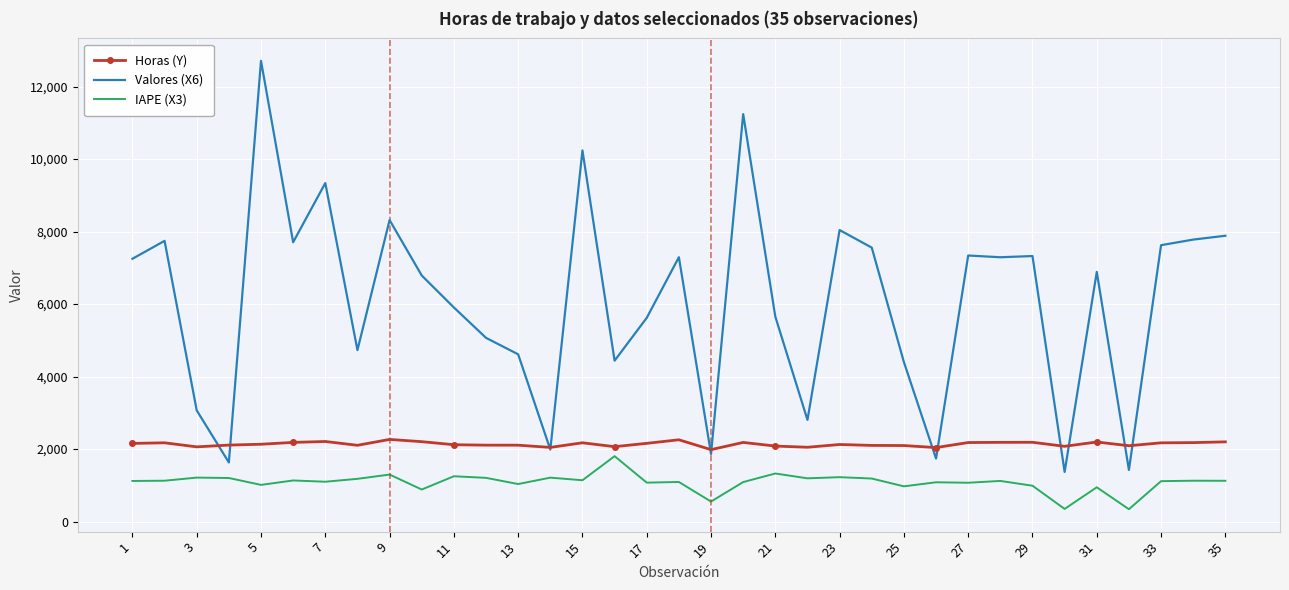

True or false: IAPE (X3) and Valores (X6) intersect in this chart.

False